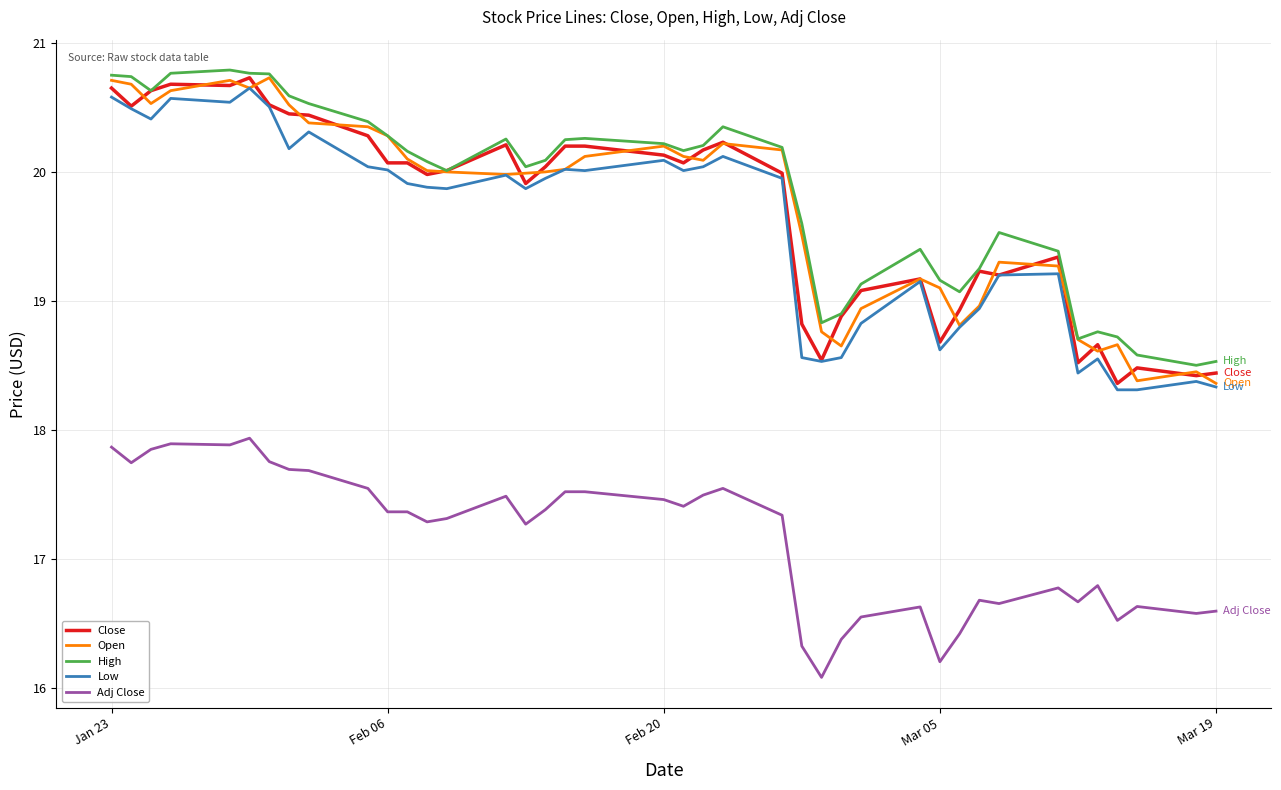

What is the maximum value for Close?

20.7